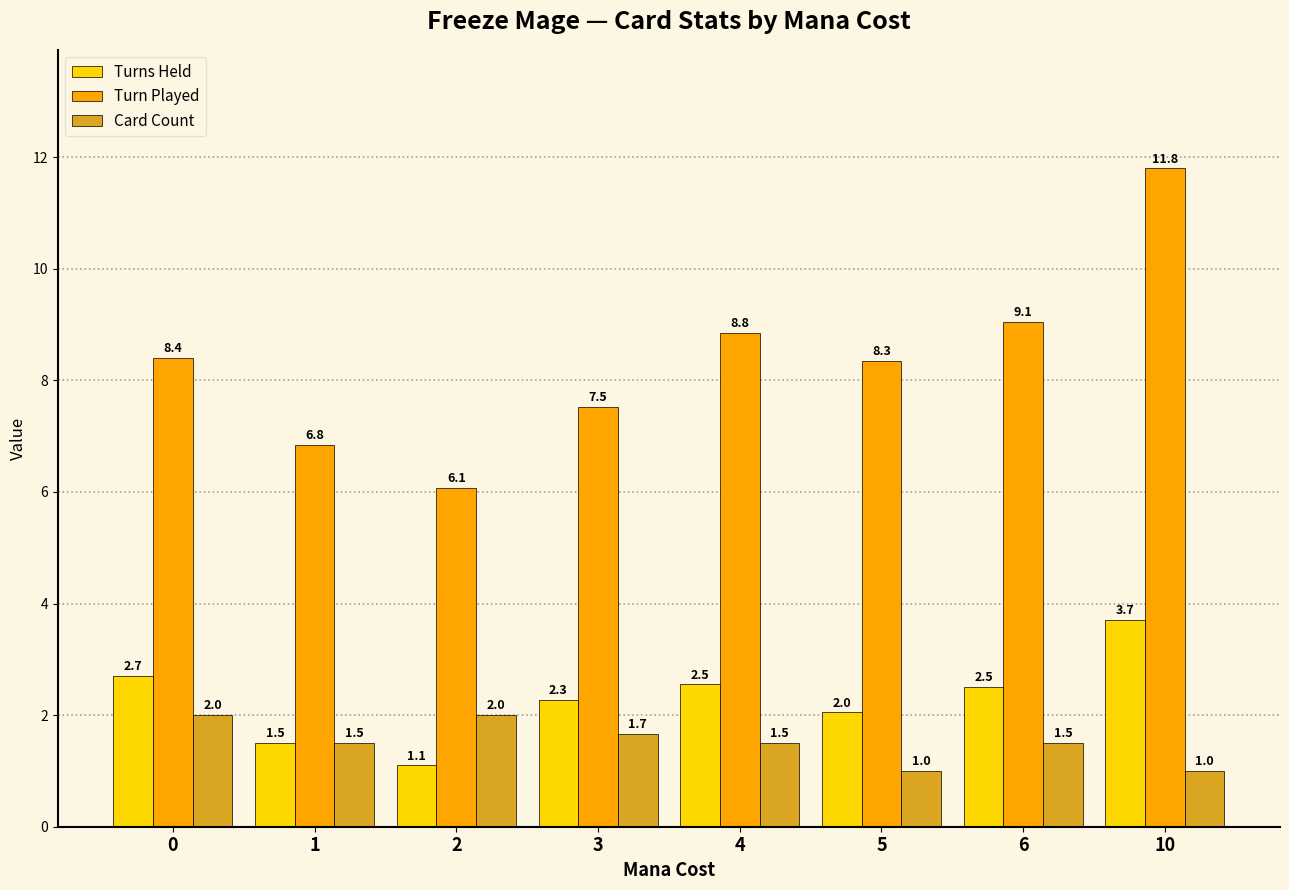

What is the spread (max minus min) of values at 10?

10.8